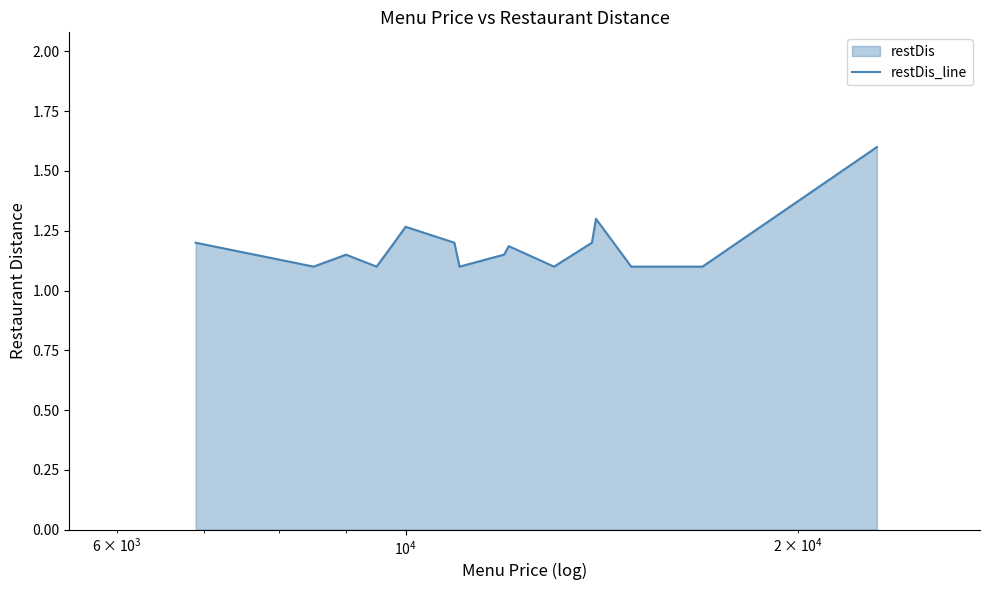

True or false: the data has more than 2 interior local peaks.

True